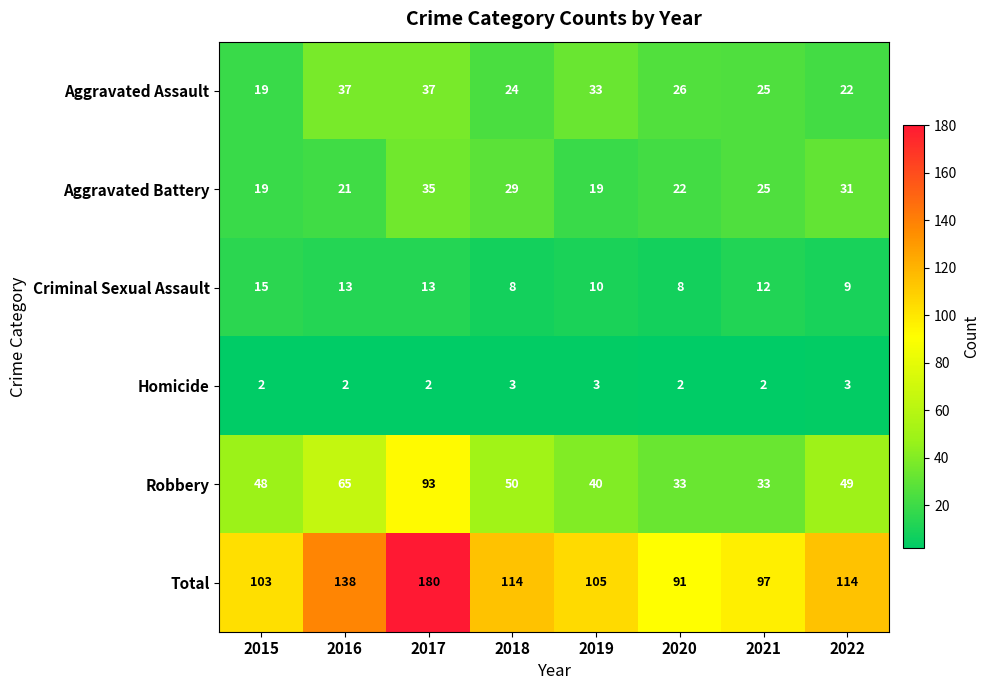

Which label corresponds to the largest value in the chart?

2017